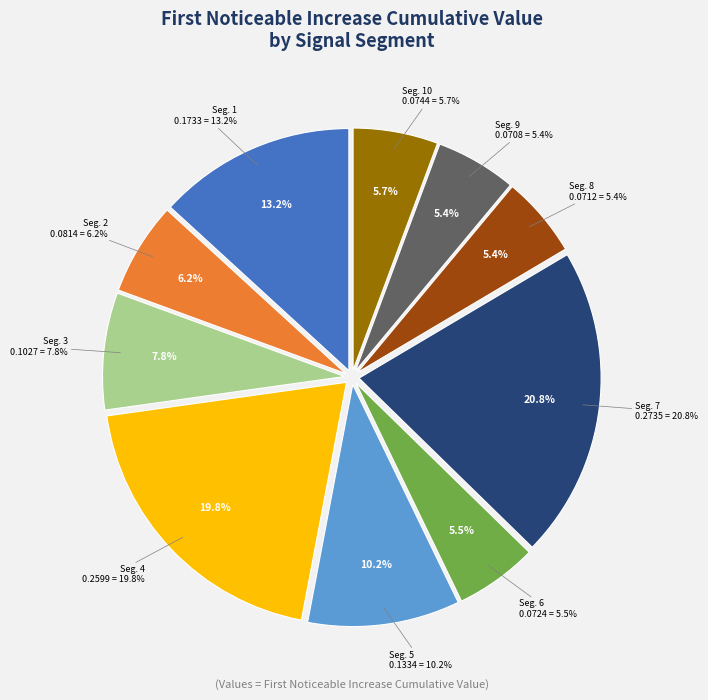

Combined, do signal segment 8 and signal segment 5 account for over 50%?

No